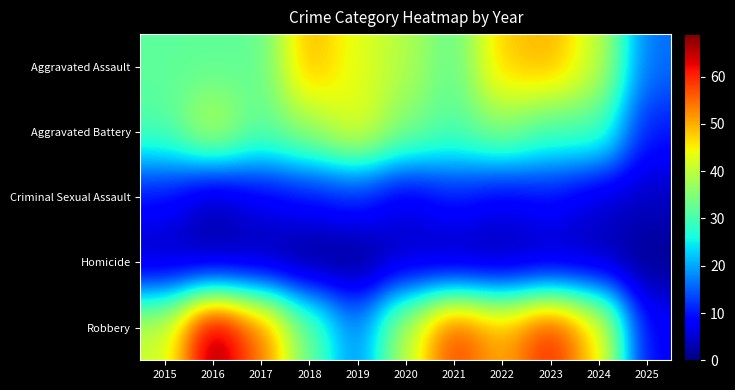

How many series are shown in this chart?

5